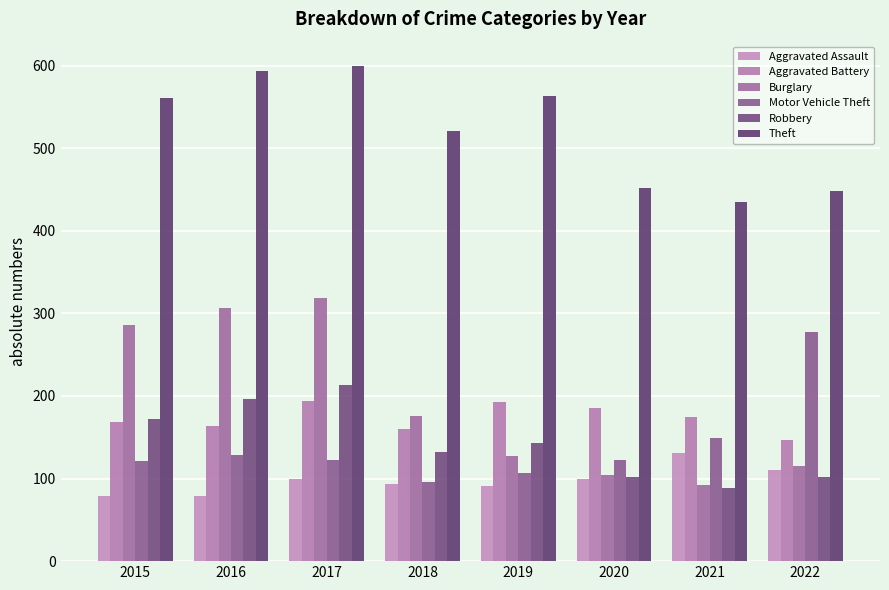

Which has a higher value, 2016 or 2019?

2019